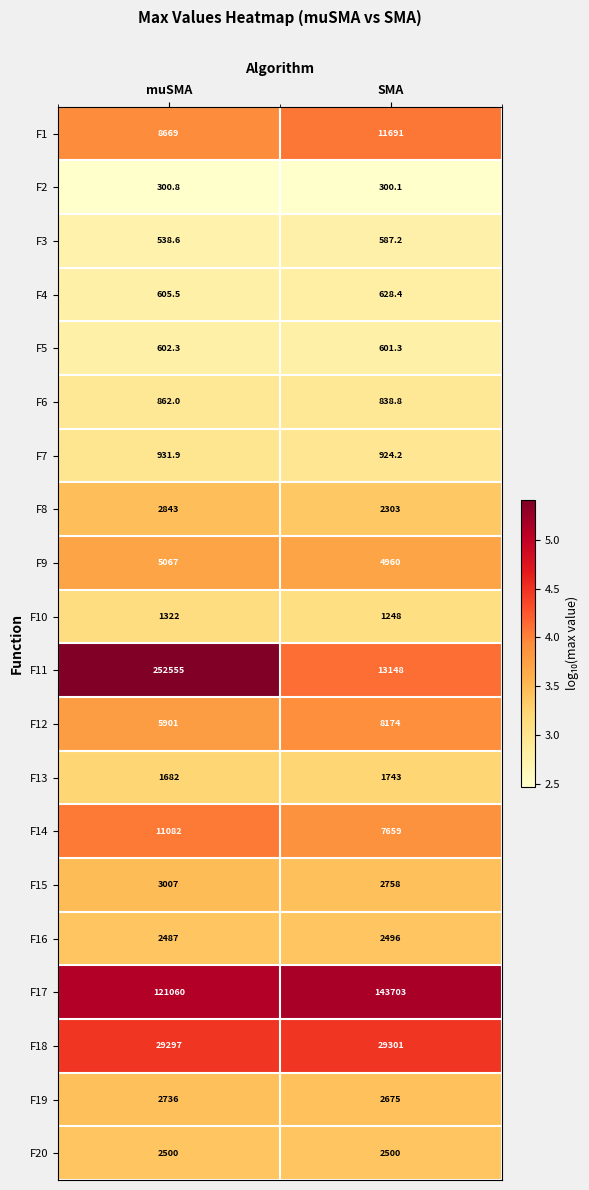

What is the difference between the highest and lowest values at SMA?

143402.9